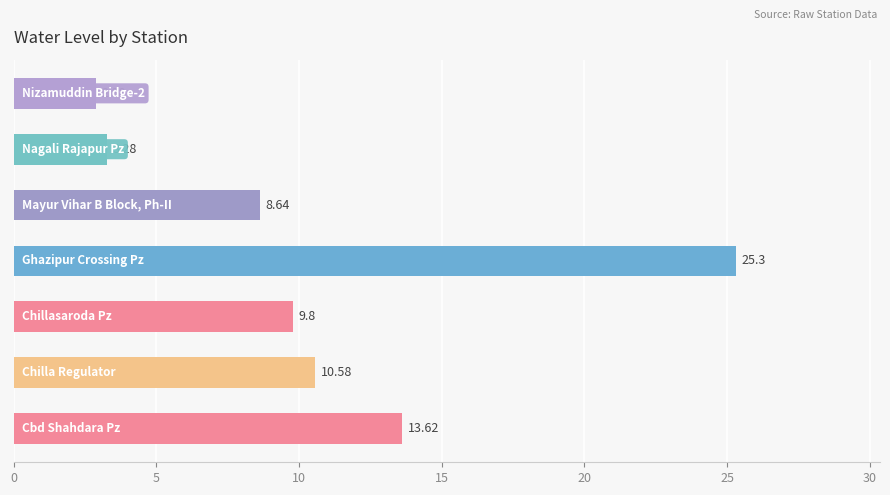

Does the chart contain any negative values?

No